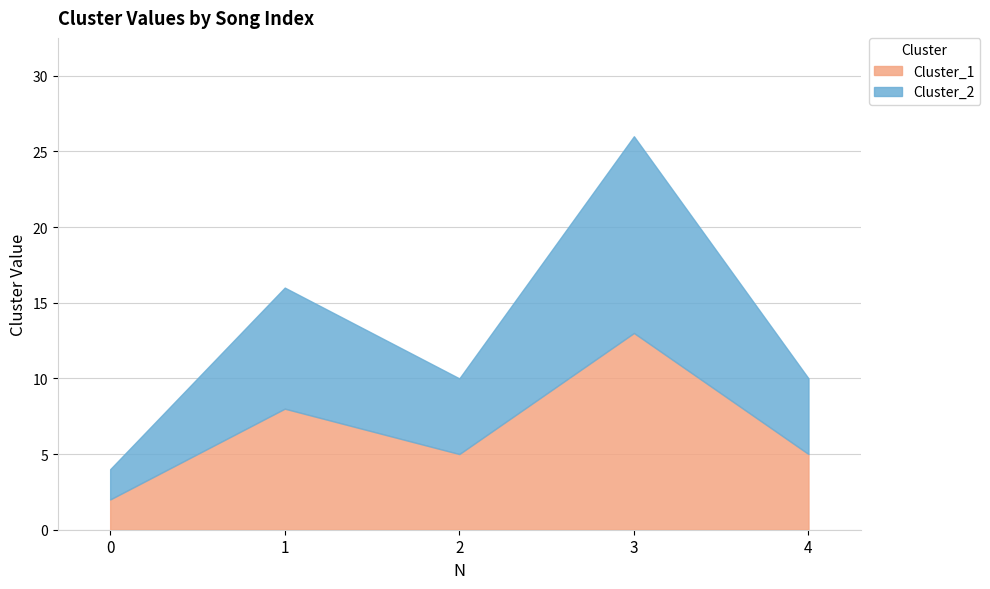

What are all the series names shown in the legend?

Cluster_1, Cluster_2